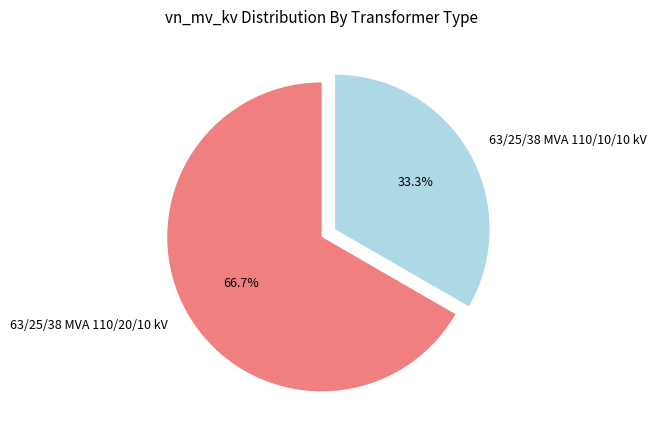

Which has a higher value, 63/25/38 MVA 110/20/10 kV or 63/25/38 MVA 110/10/10 kV?

63/25/38 MVA 110/20/10 kV